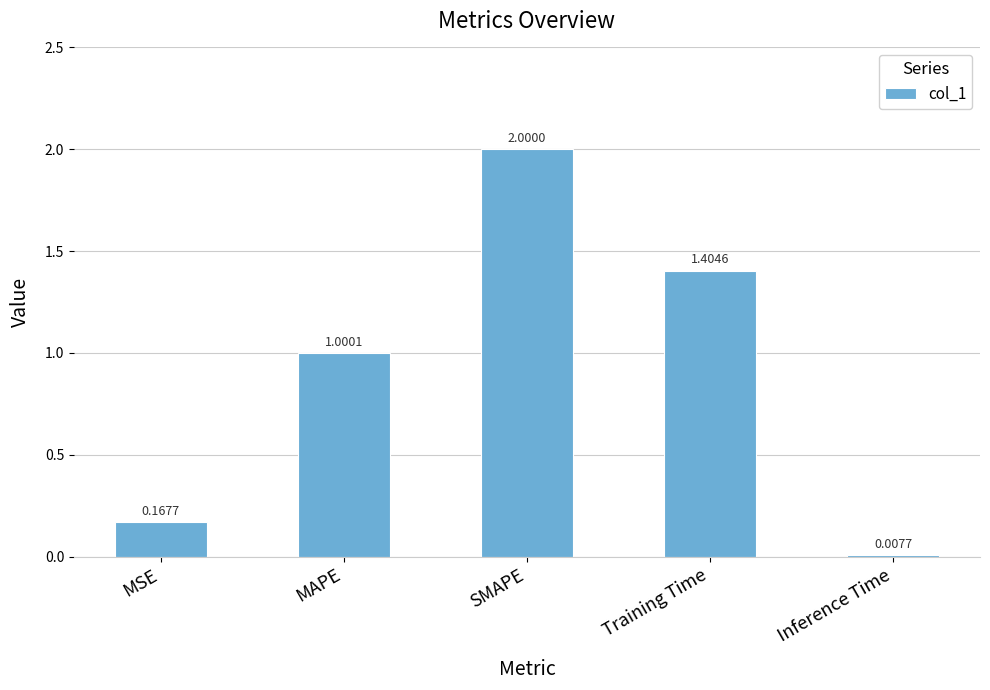

Which has a higher value, Training Time or SMAPE?

SMAPE